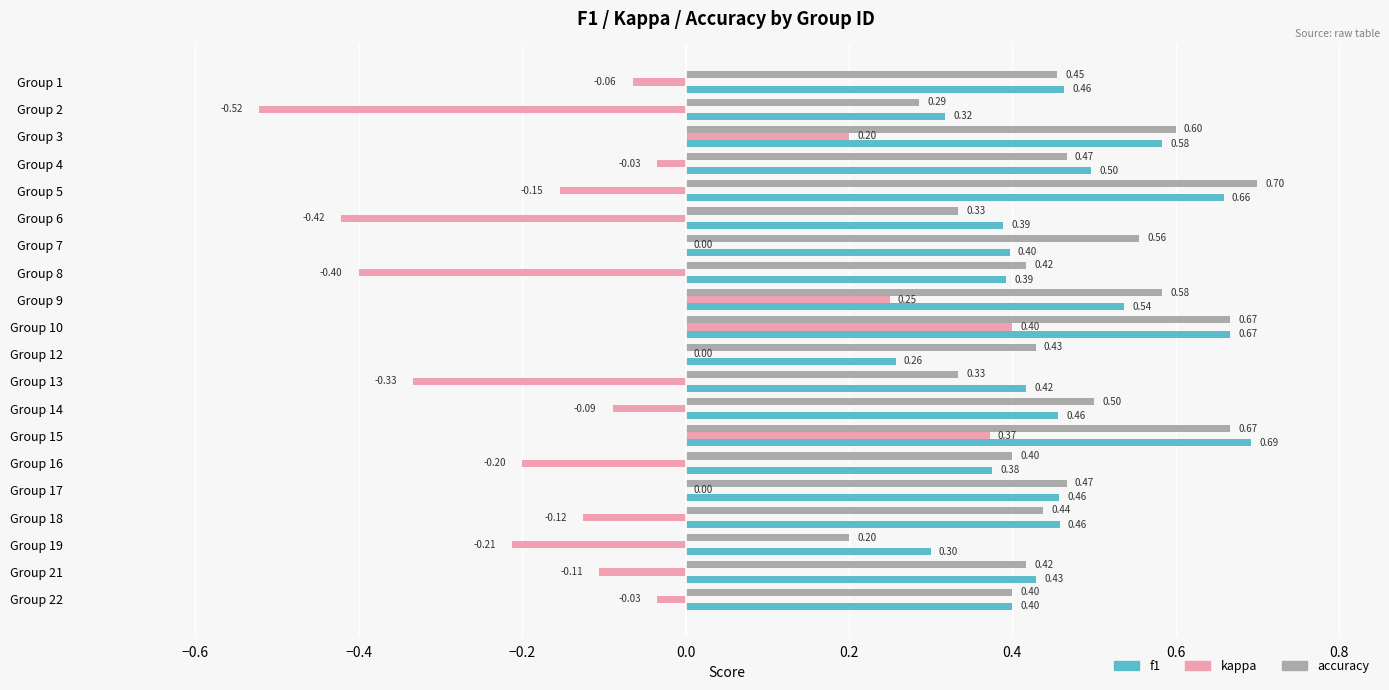

What is the maximum value for kappa?

0.4